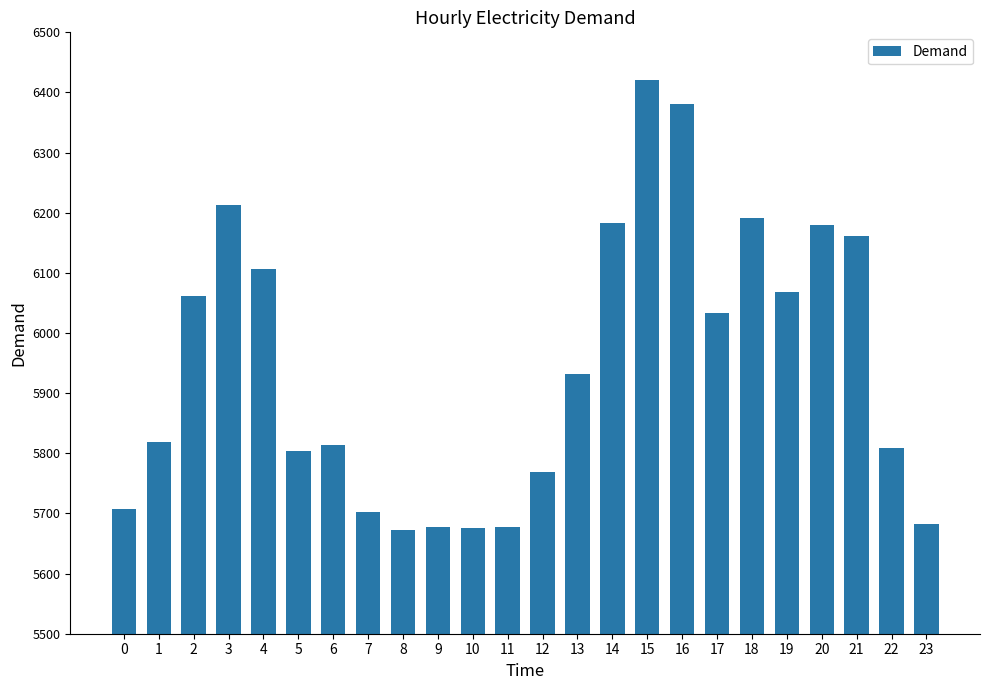

What is the value of the 13th bar from the left?

5769